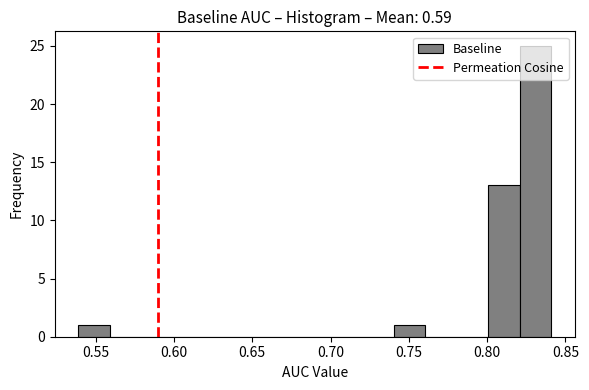

Which range on the x-axis has the tallest bar?

0.82 to 0.84